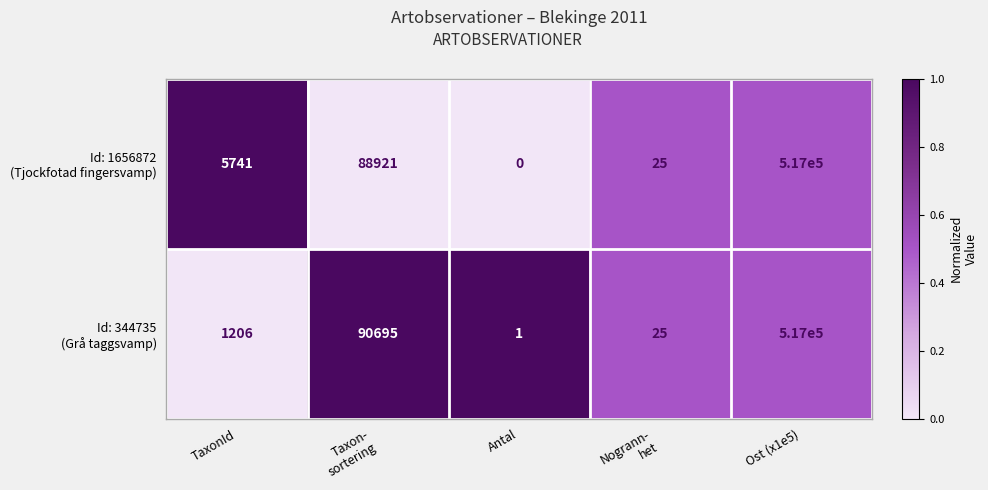

At which category is the sum across all series the highest?

Ost (x1e5)